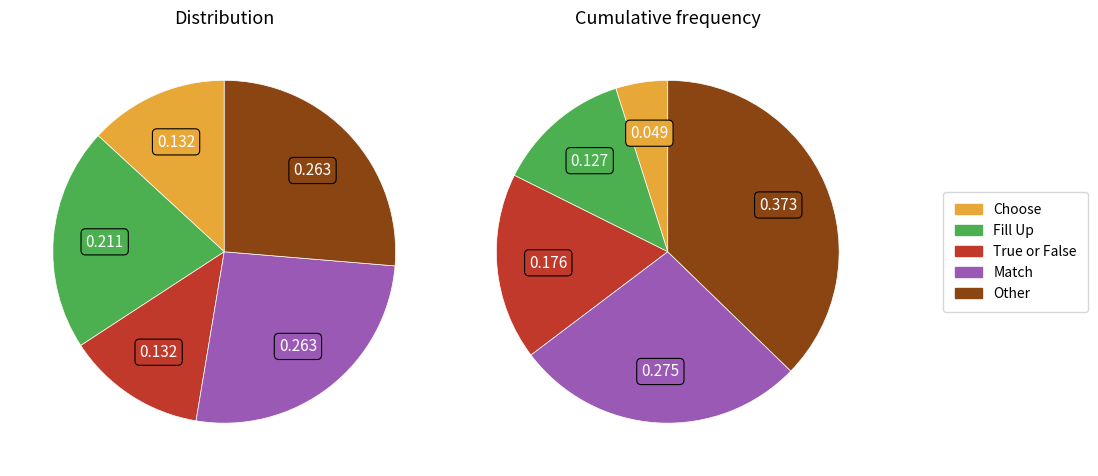

How many segments does this pie chart have?

5